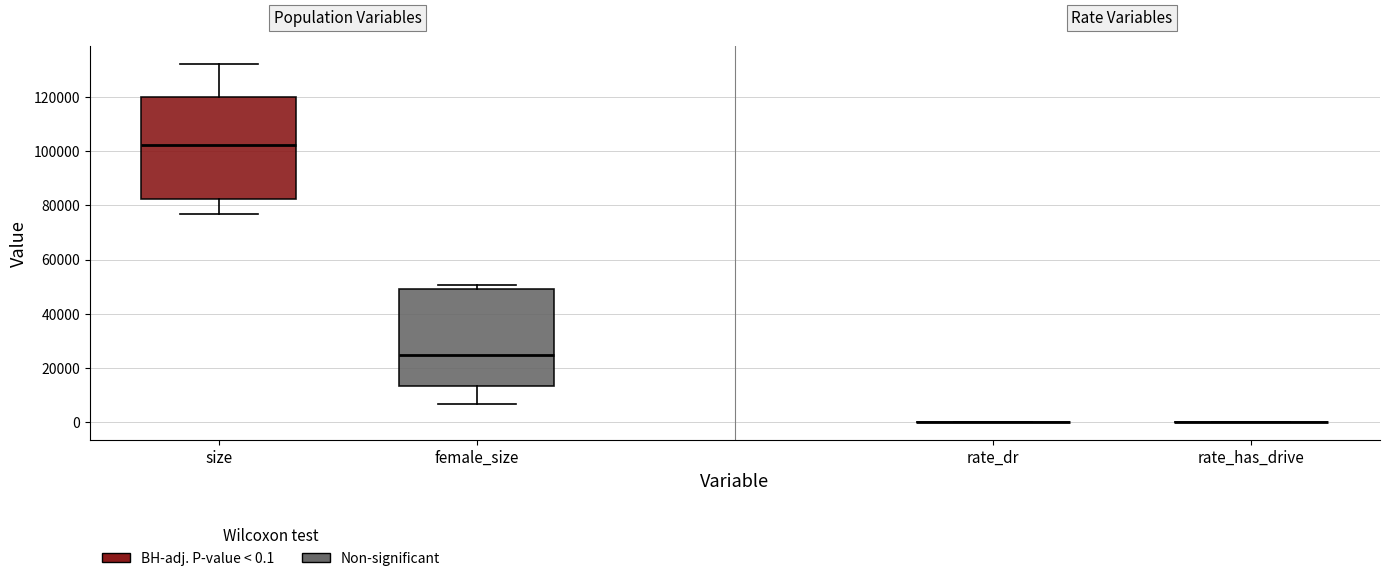

Reading left to right, read every box against the y-axis: the position of its median line, the range the box covers, and the ends of its whiskers. The values are not printed on the chart, so give them approximately, as read against the axis.

size: median 102000, box 82000 to 120000, whiskers 76000 to 132000
female_size: median 24000, box 14000 to 50000, whiskers 6000 to 50000 (just above the box's upper edge)
rate_dr: box collapsed to a line at 0, whiskers 0 to 0
rate_has_drive: box collapsed to a line at 0, whiskers 0 to 0